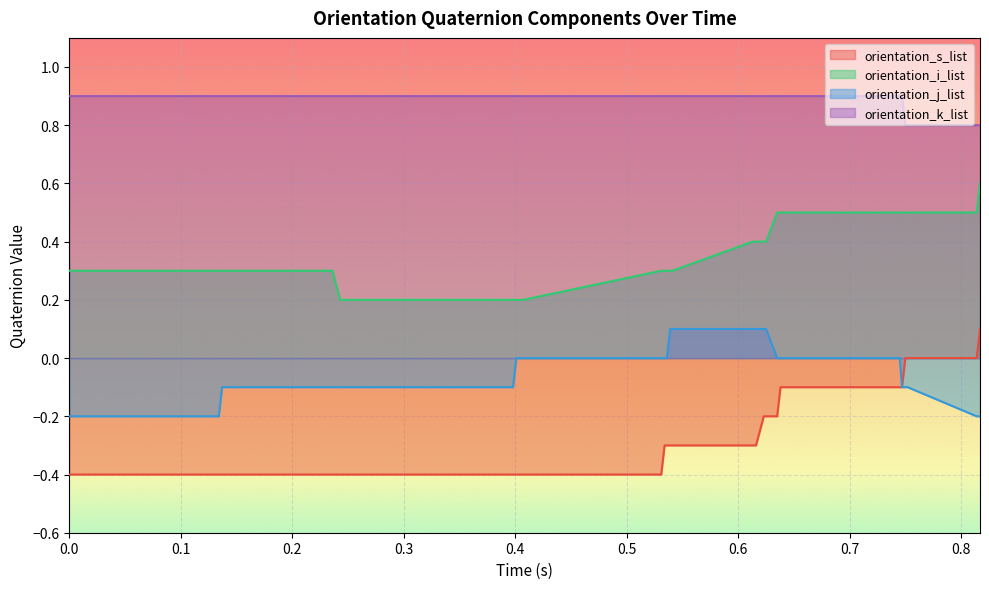

Rank the series by their average value, from highest to lowest.

orientation_k_list, orientation_i_list, orientation_j_list, orientation_s_list